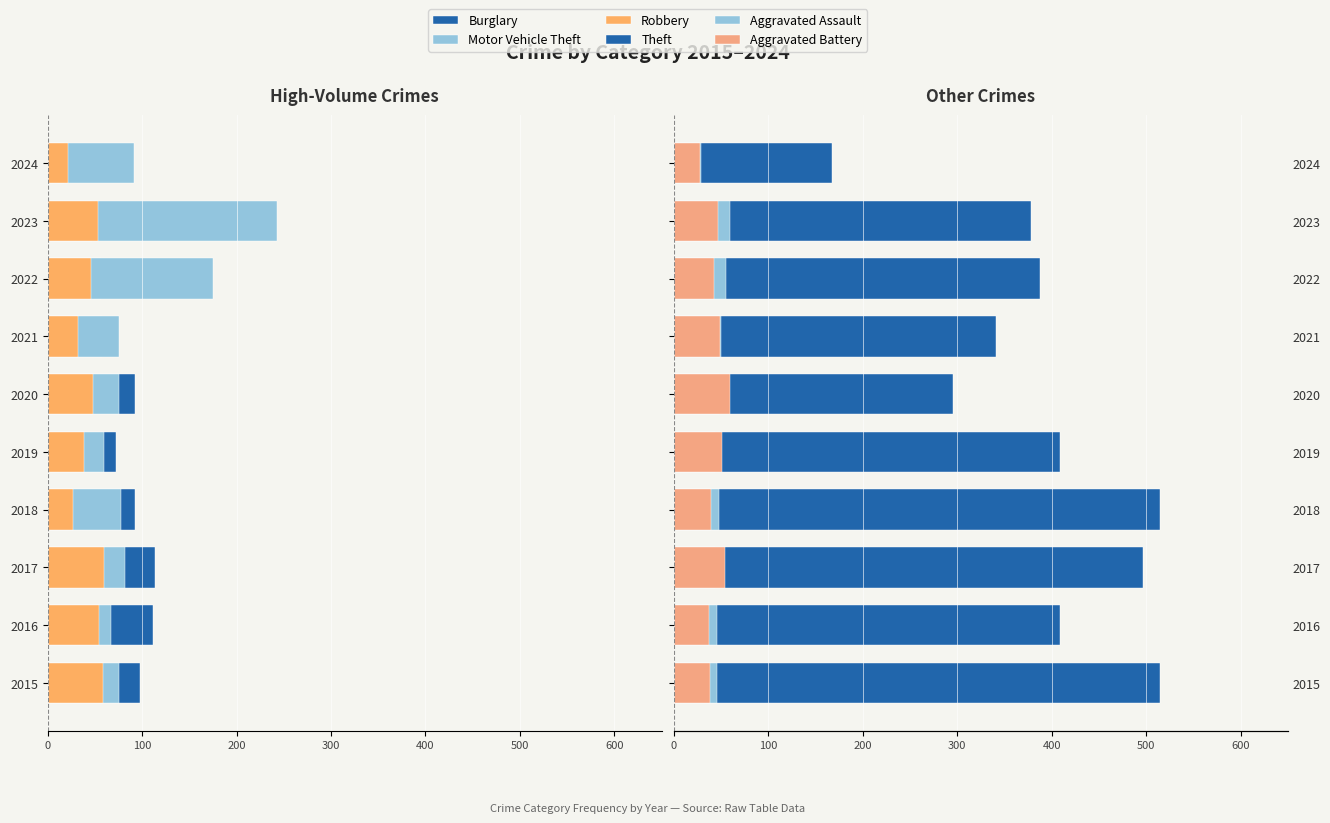

What is the approximate value of Aggravated Battery at 2022?

42